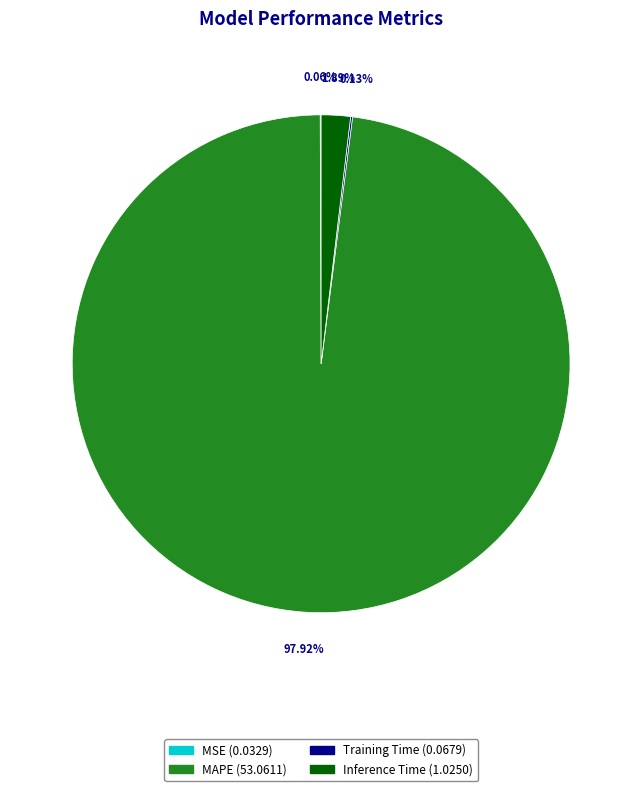

Is there any slice that represents more than half of the pie?

Yes